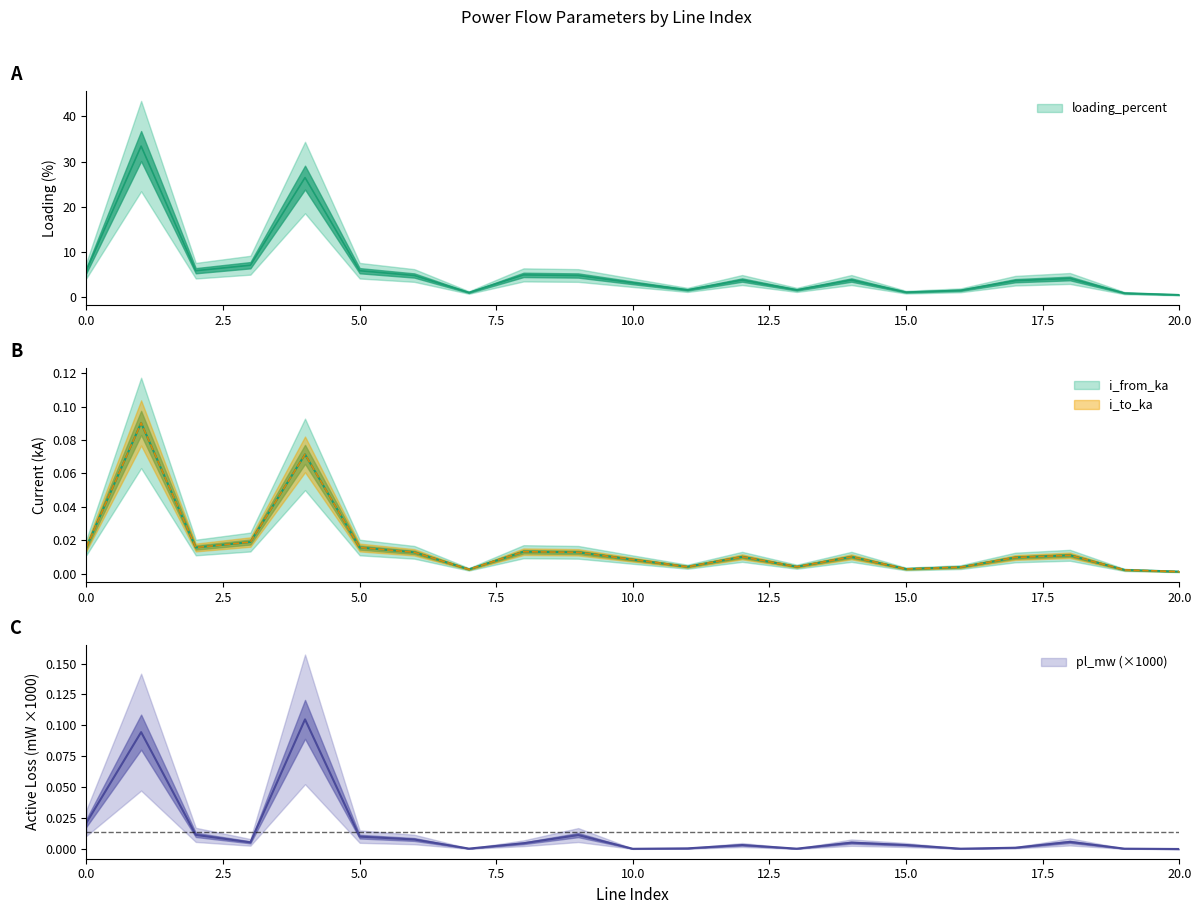

How many data points does each series have?

21